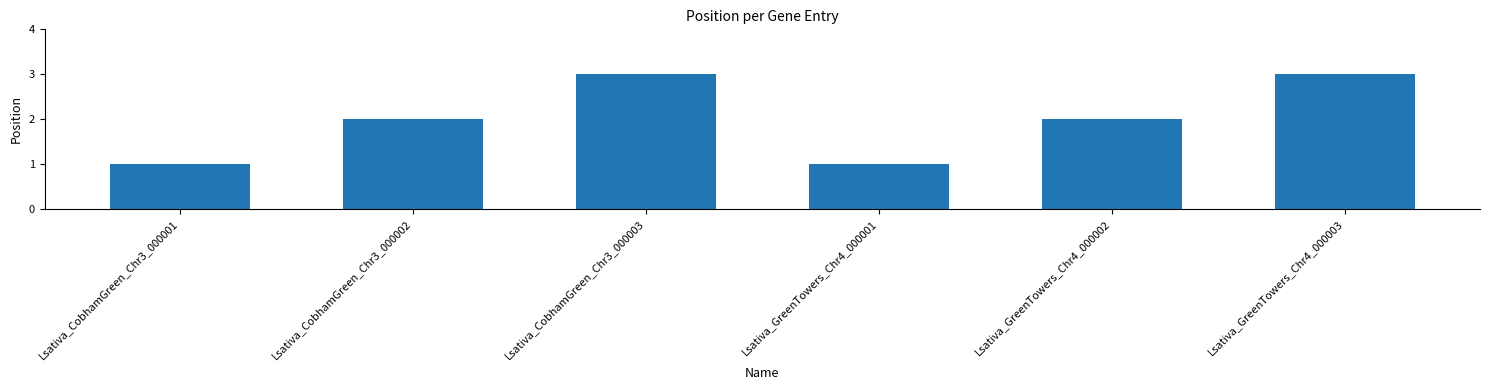

How many bars are there in total?

6